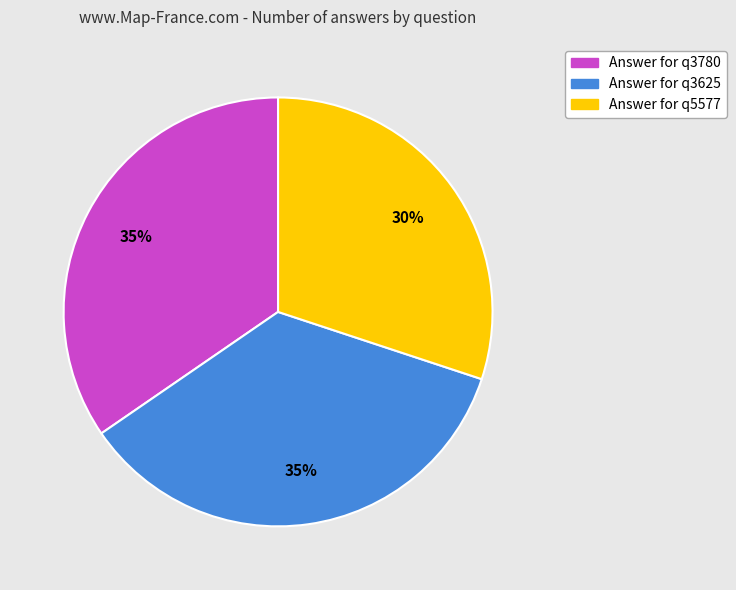

True or false: Answer for q5577 accounts for 24% of the total.

False